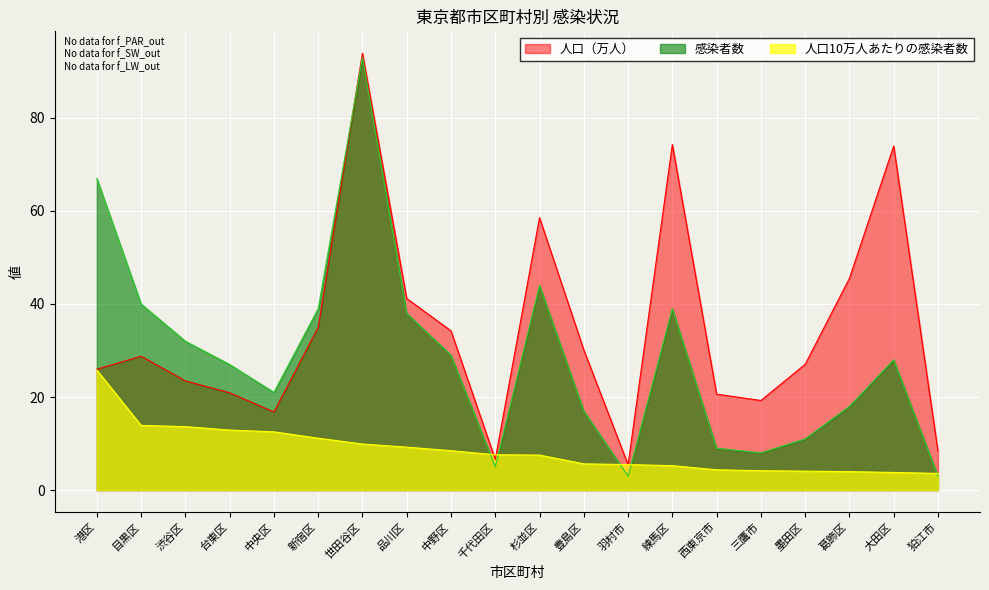

Read the 感染者数 value at 西東京市.

9.0